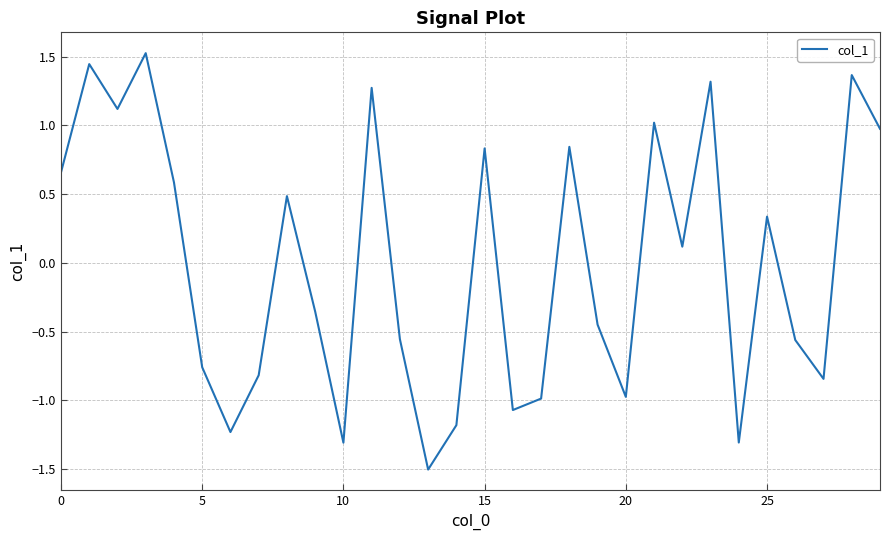

Does the chart display data point markers on the line(s)?

No